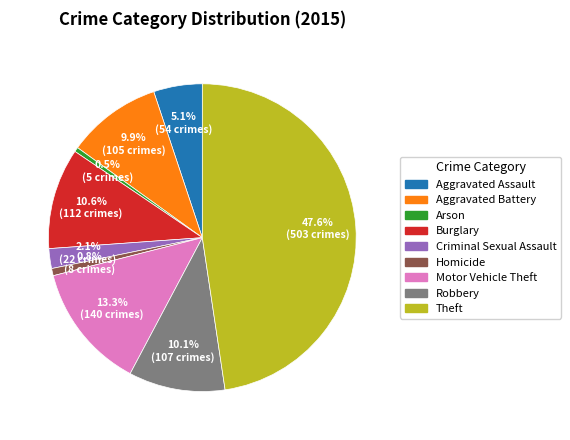

To the nearest percent, what is the difference between the largest and smallest slice percentages?

47%